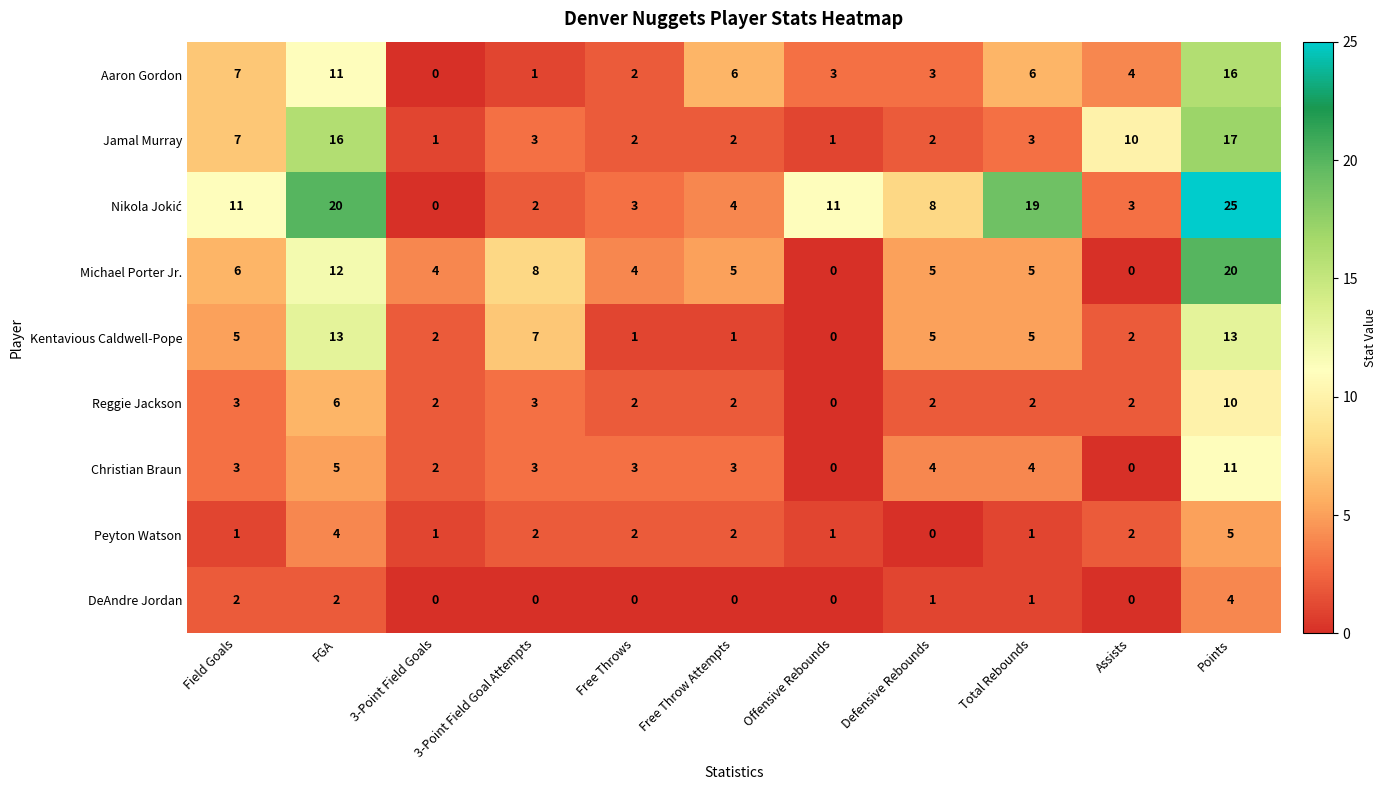

Which category has the highest value in the Christian Braun series?

Points